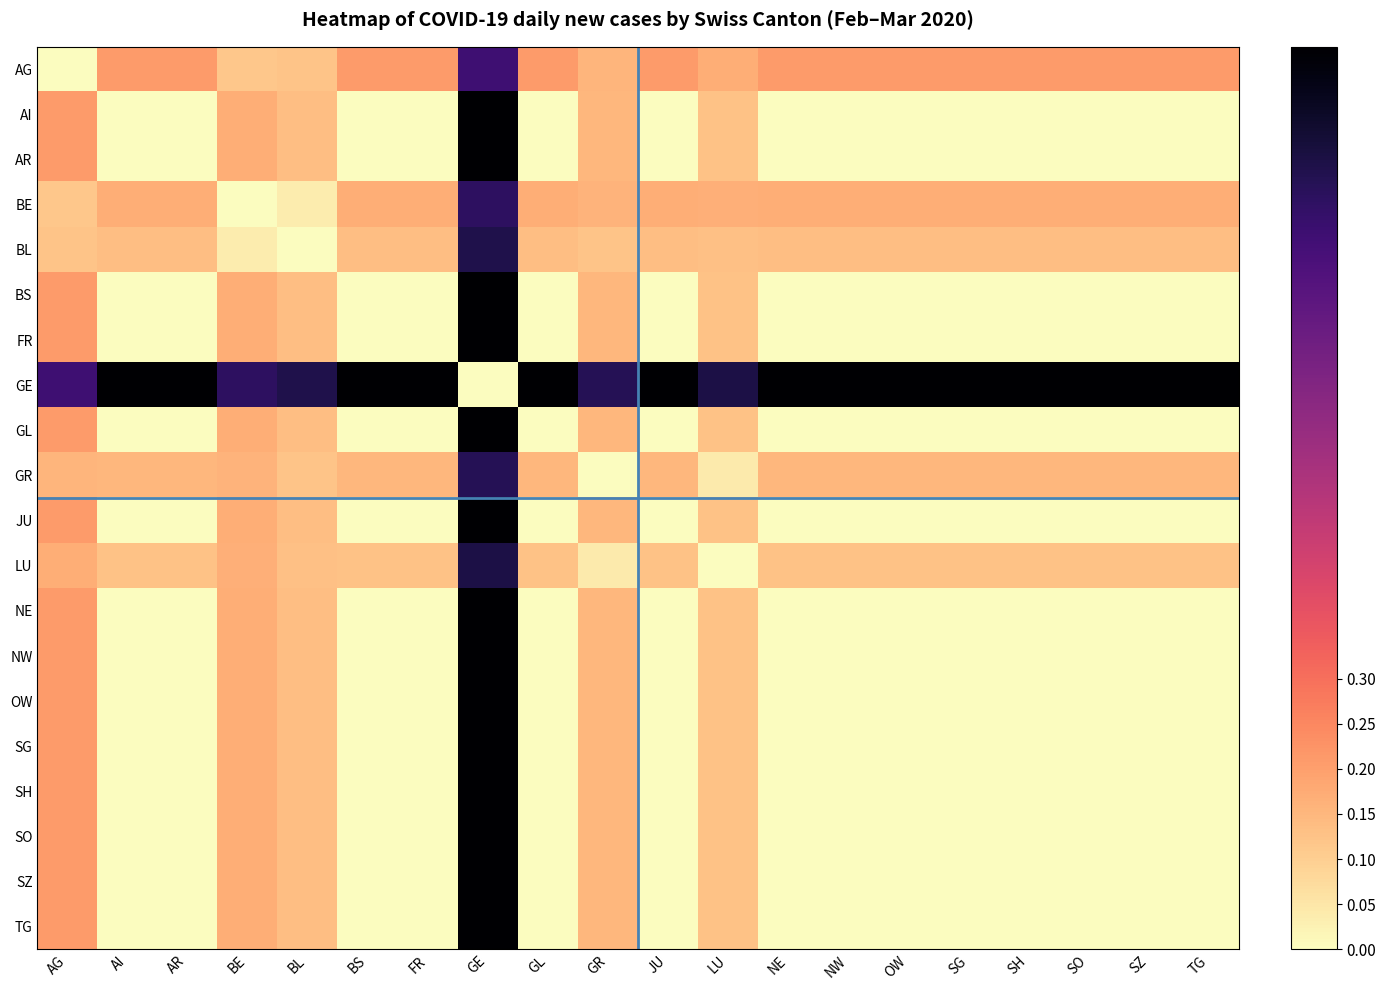

Which has a higher value, LU or SH?

SH